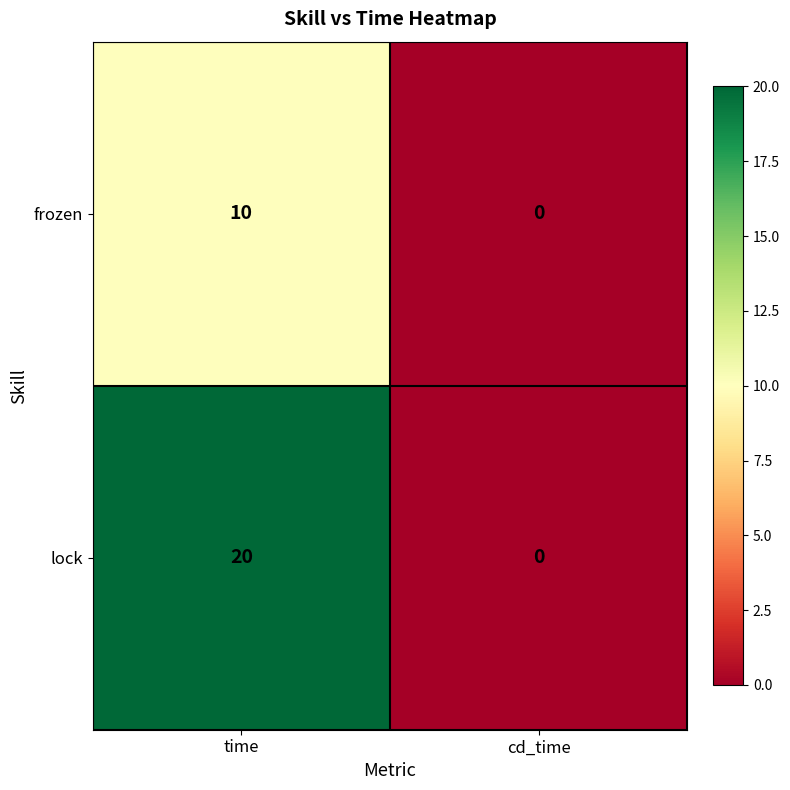

At time, list the series in order from largest to smallest.

lock, frozen